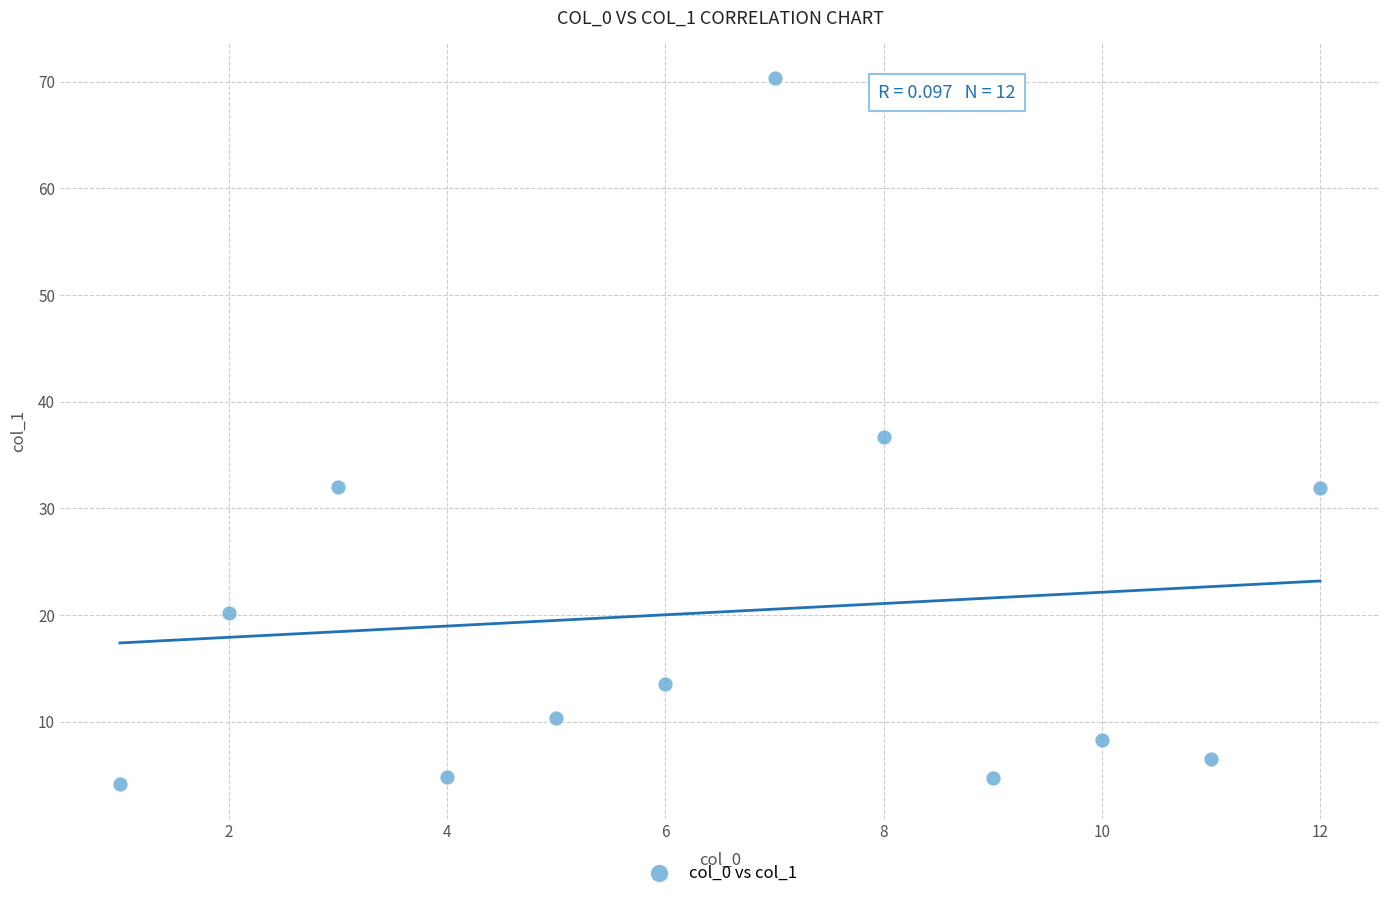

What is the average X value?

6.5